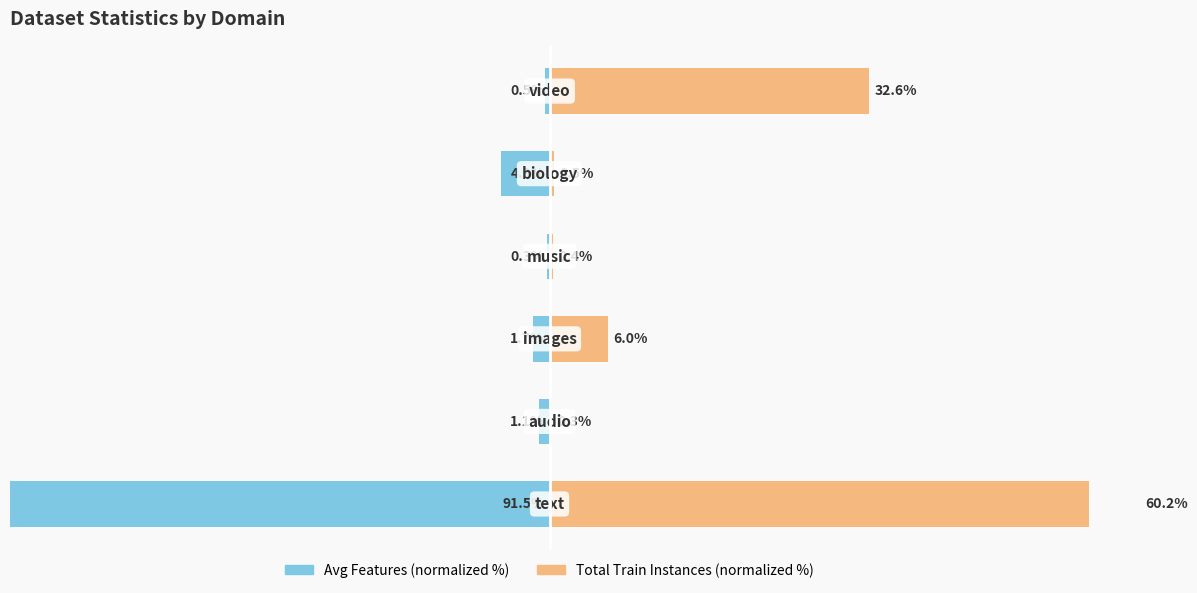

Is it true that Avg Features (normalized %) equals -4.9 at 4?

True